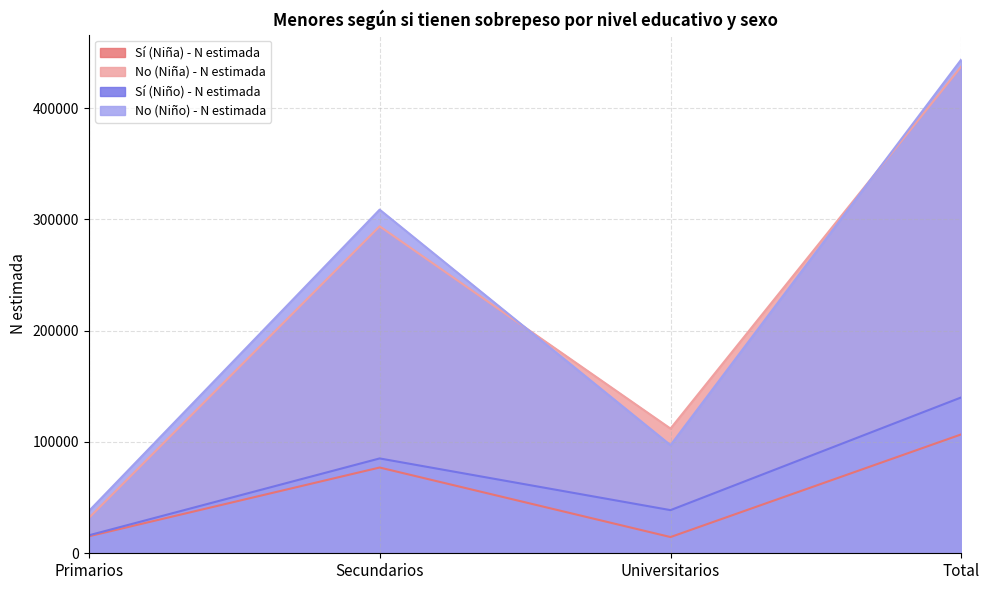

Which has a higher value, Secundarios or Primarios?

Secundarios